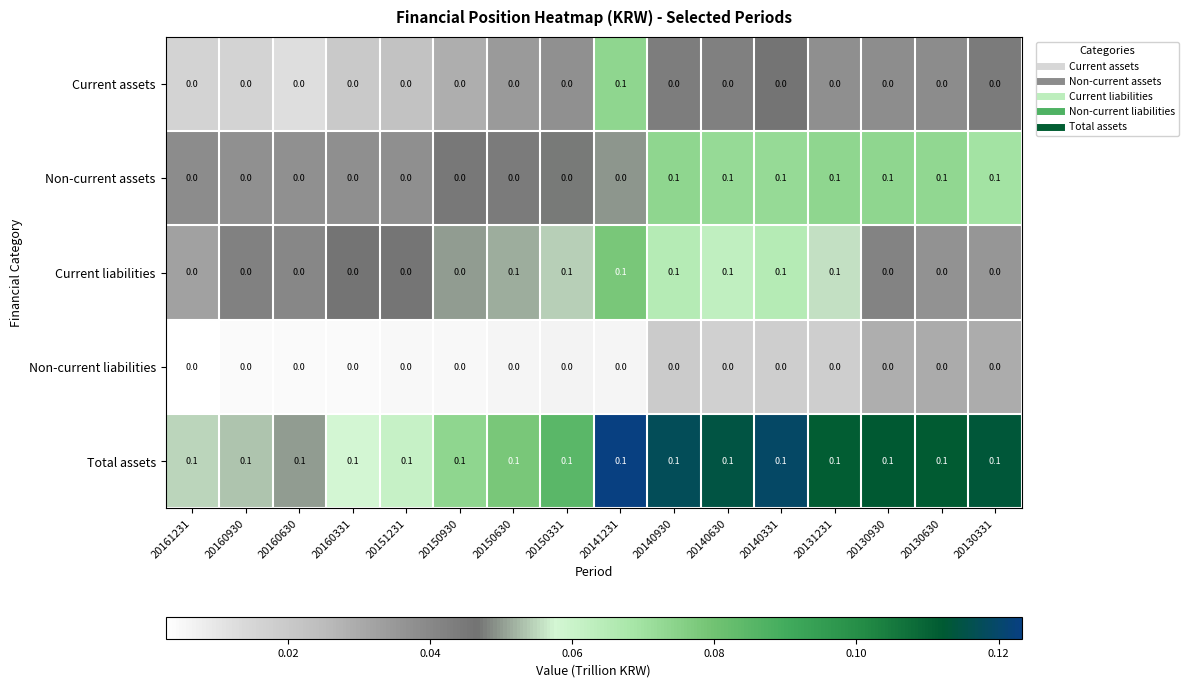

The Total assets series shows 0.1 at 20150331. True or false?

True